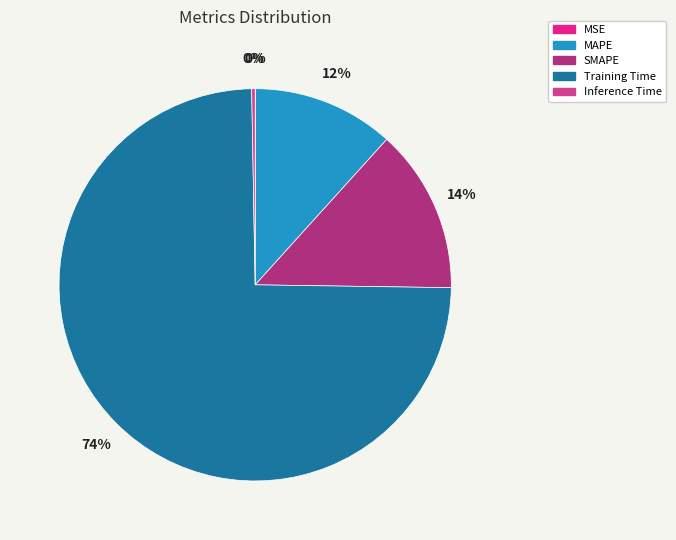

Between SMAPE and Training Time, which is larger?

Training Time